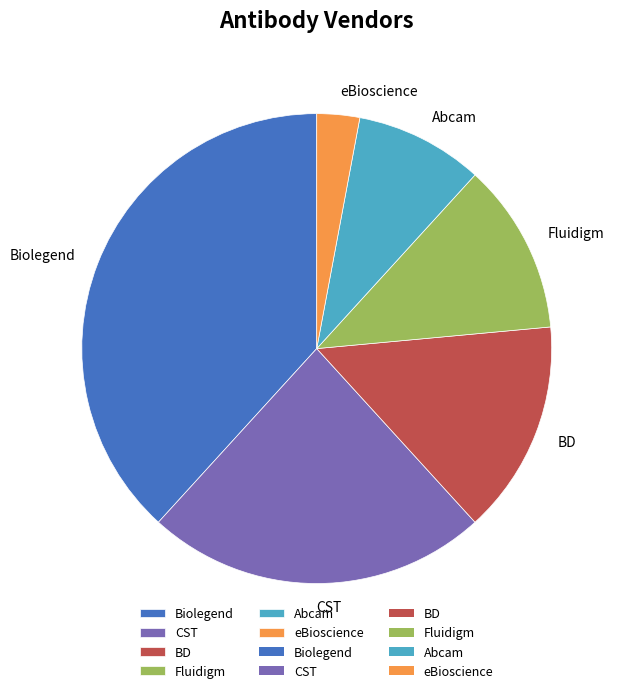

Does any single category account for the majority?

No